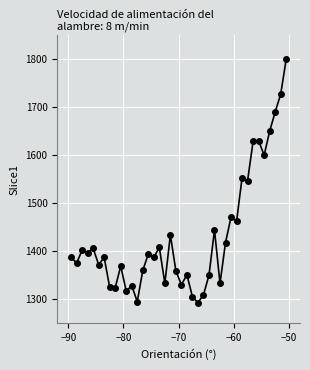

What is the value of the 19th point from the left?

1434